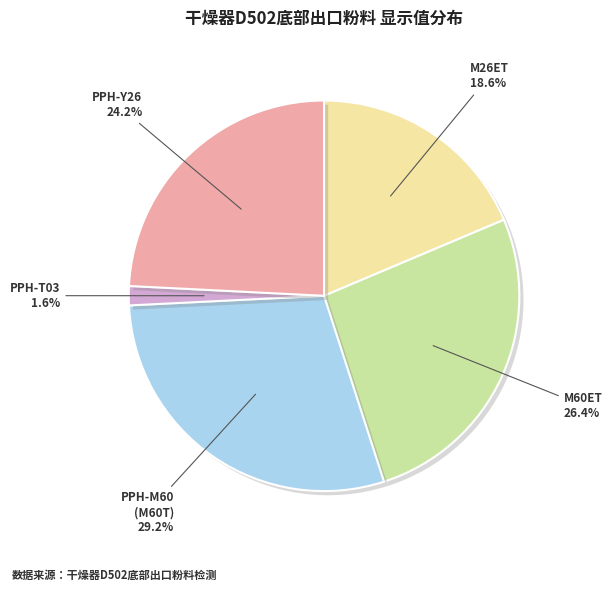

Count the number of slices in the pie.

5